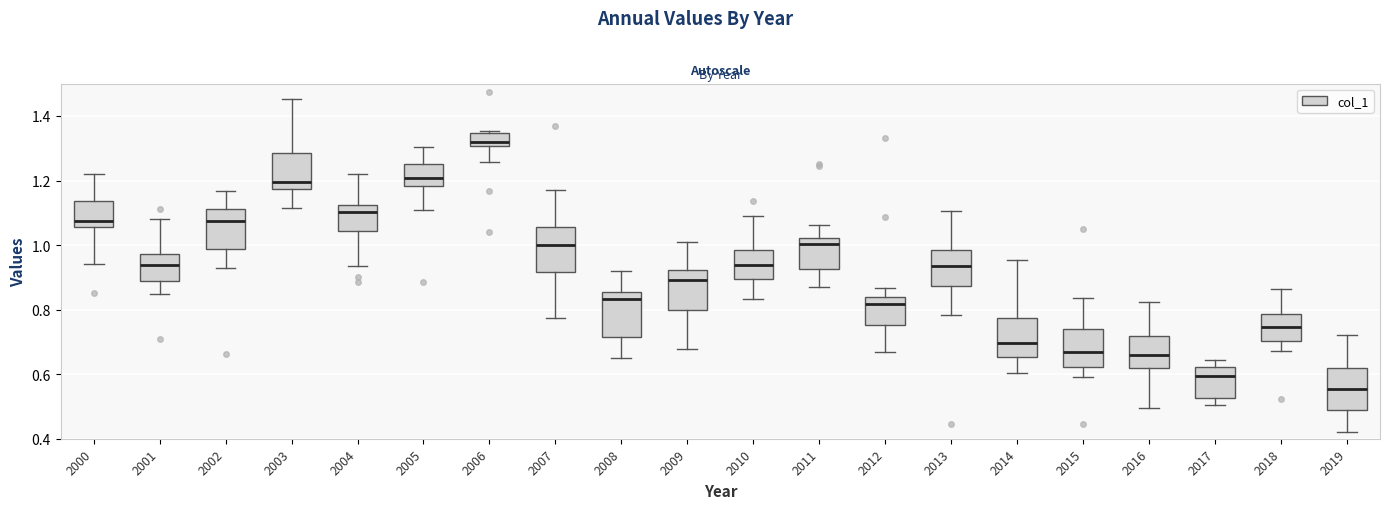

Which box has the lowest median line?

2019